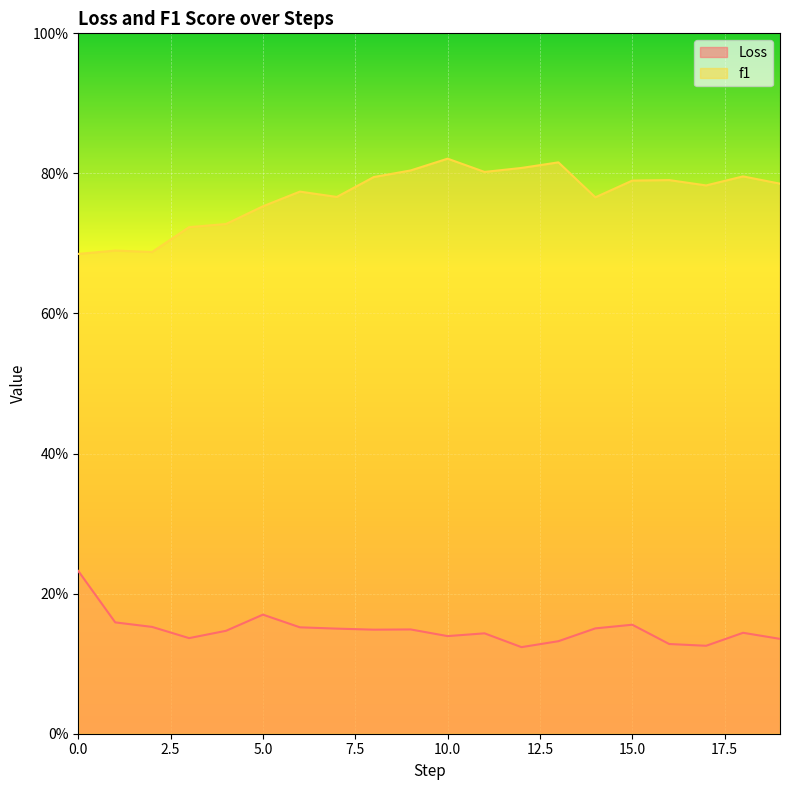

Rank the series by their maximum value, from lowest to highest.

Loss, f1